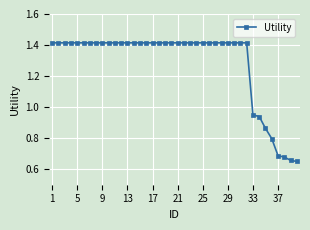

What is the difference between the second highest and minimum values?

0.8